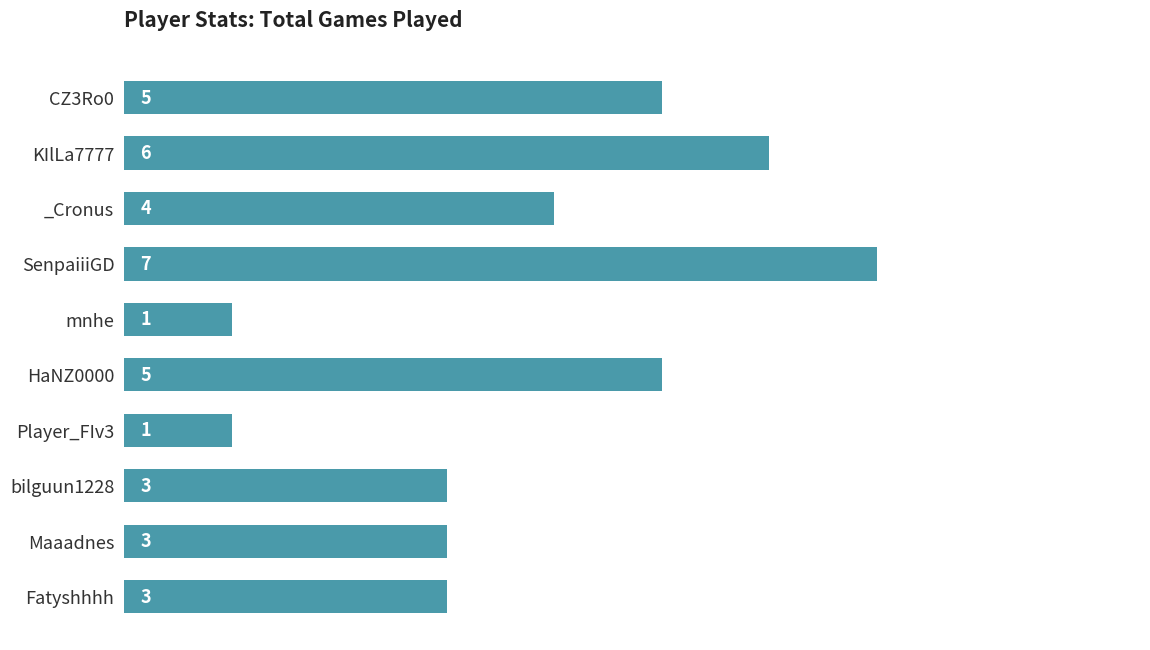

What is the maximum value shown in the chart?

7